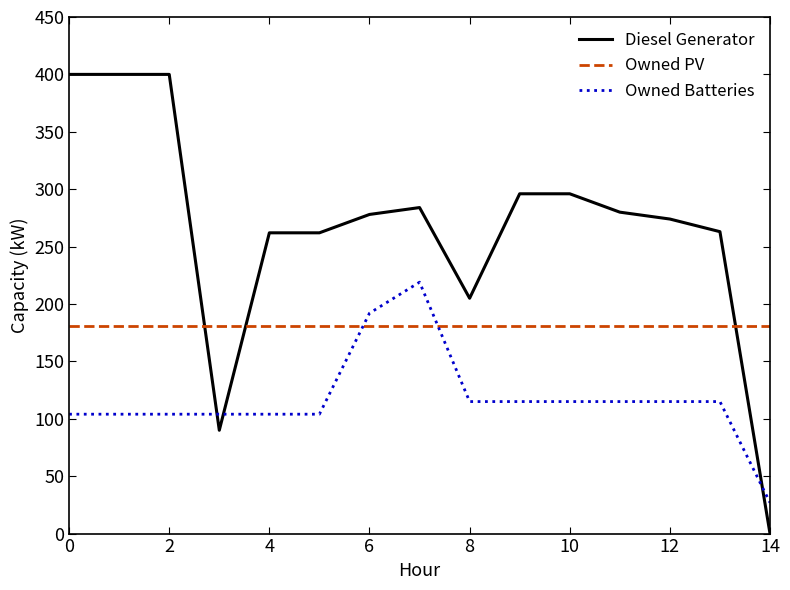

What are all the series names shown in the legend?

Diesel Generator, Owned PV, Owned Batteries